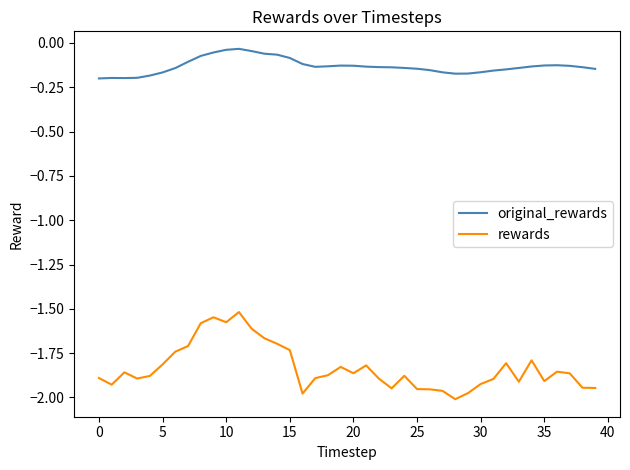

What is the difference between the maximum and minimum values in the rewards series?

0.5